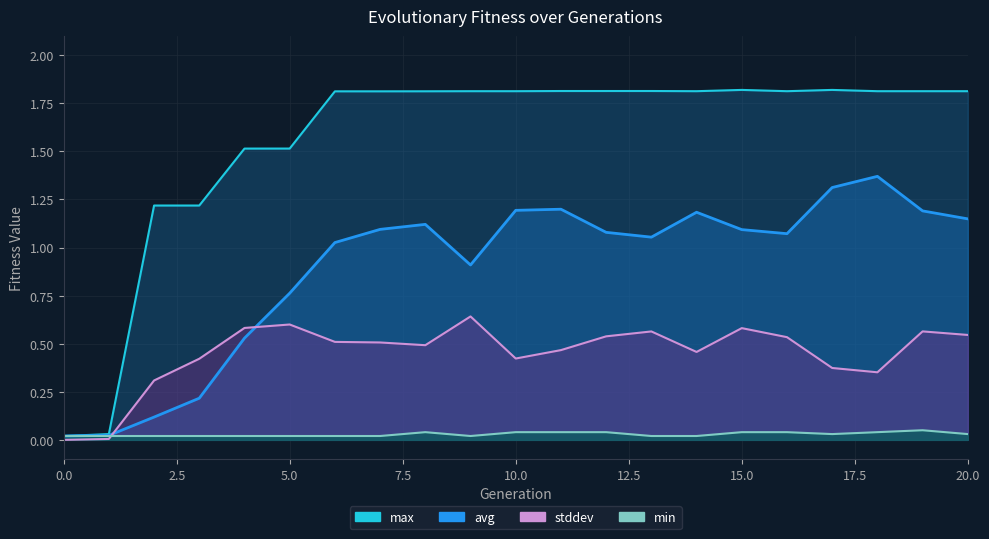

True or false: avg and min cross at least once.

False